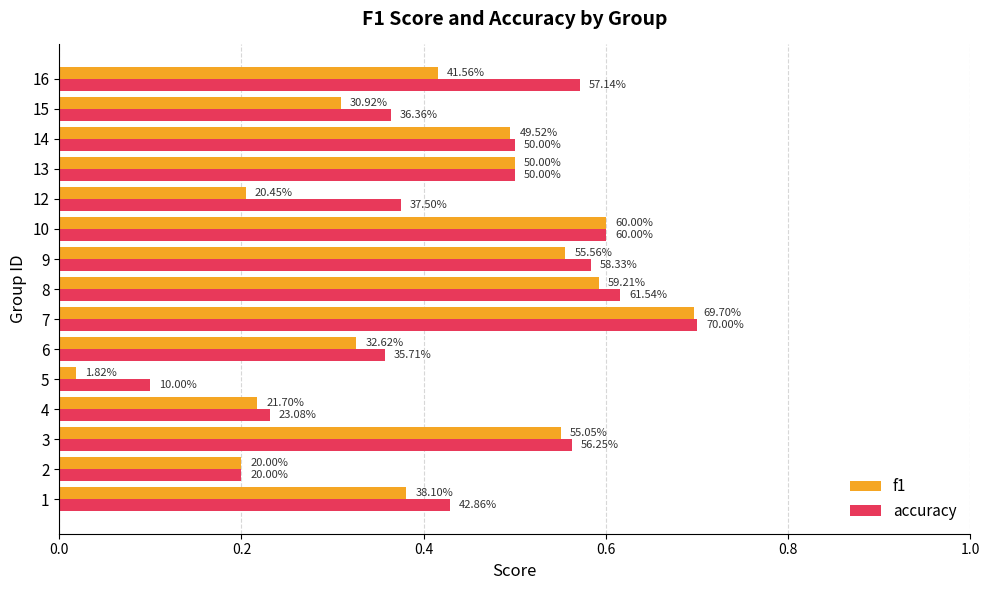

What are all the series names shown in the legend?

f1, accuracy